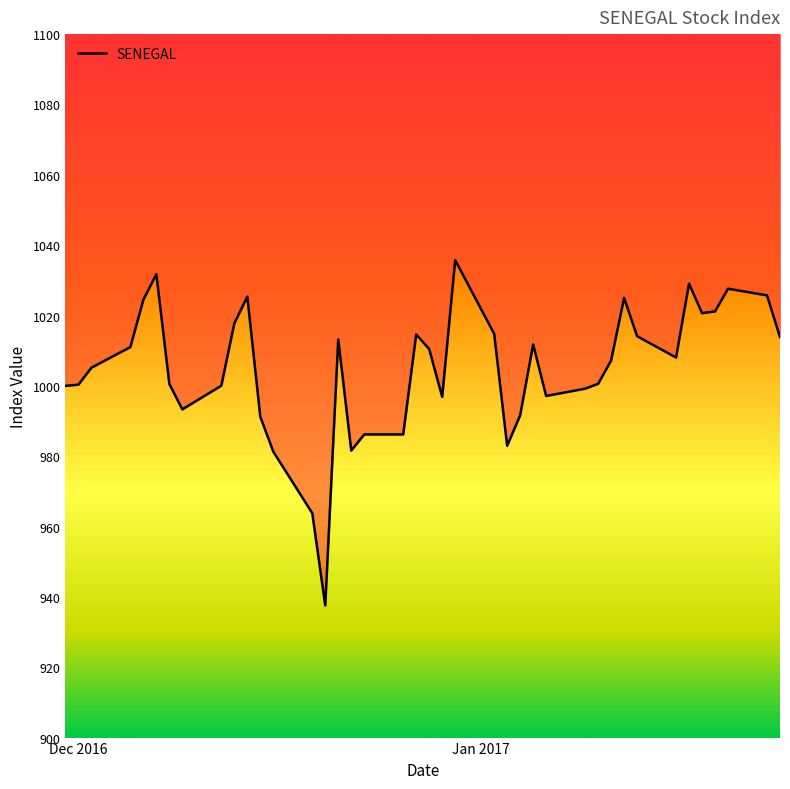

How many lines are shown in the chart?

1